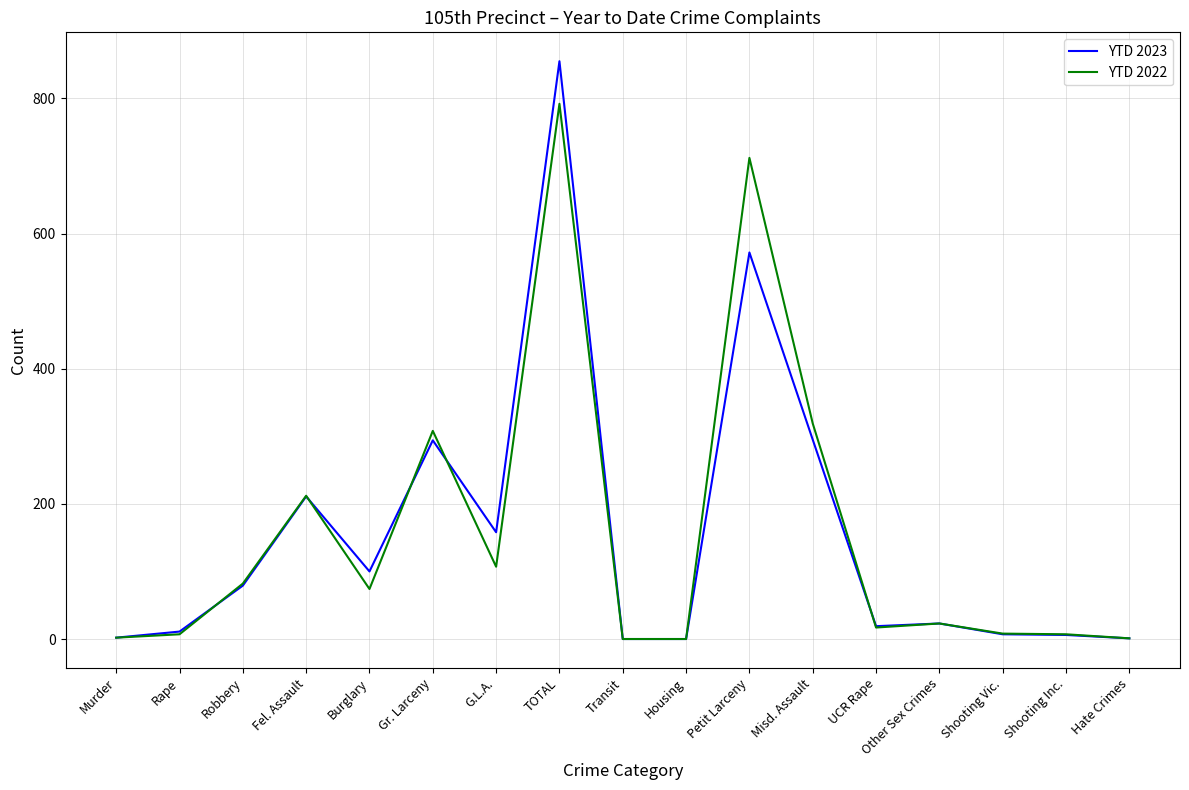

What is the maximum value shown in the chart?

855